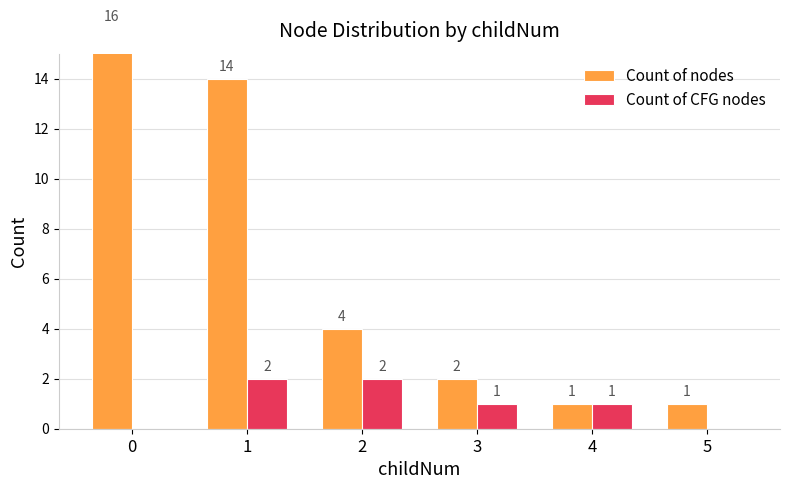

Reading left to right, list all the values displayed in this chart.

Count of nodes: 0=16	1=14	2=4	3=2	4=1	5=1
Count of CFG nodes: 0=0	1=2	2=2	3=1	4=1	5=0